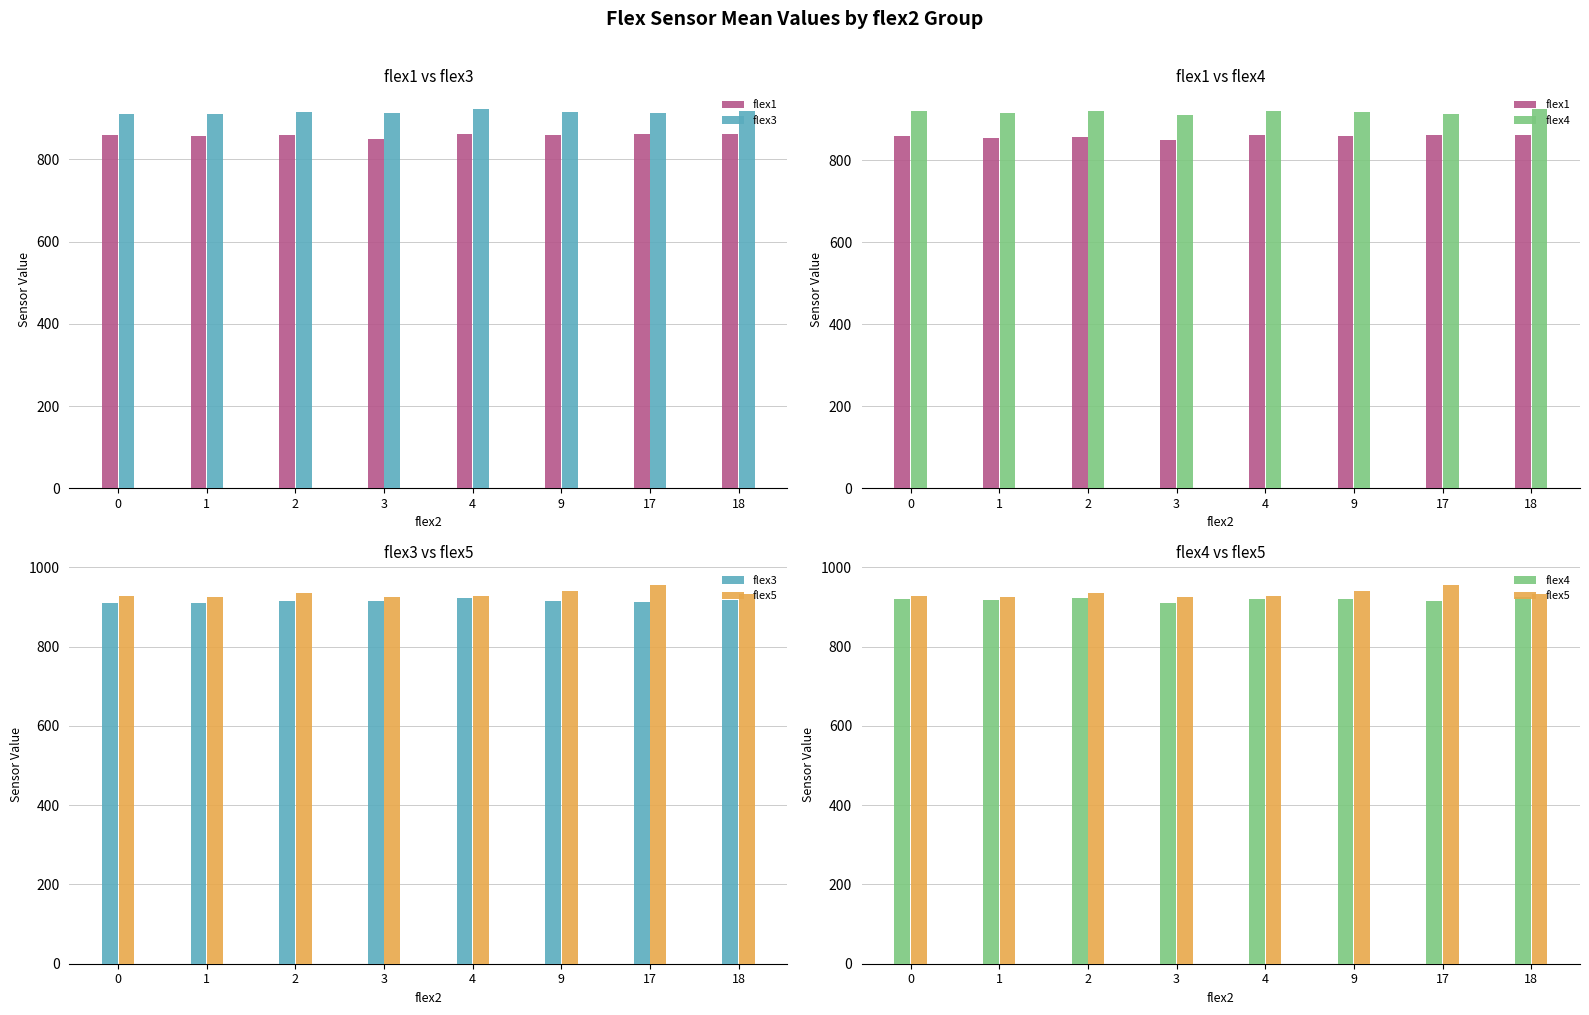

Rank the categories by flex4 value from lowest to highest.

3, 17, 1, 9, 4, 0, 2, 18